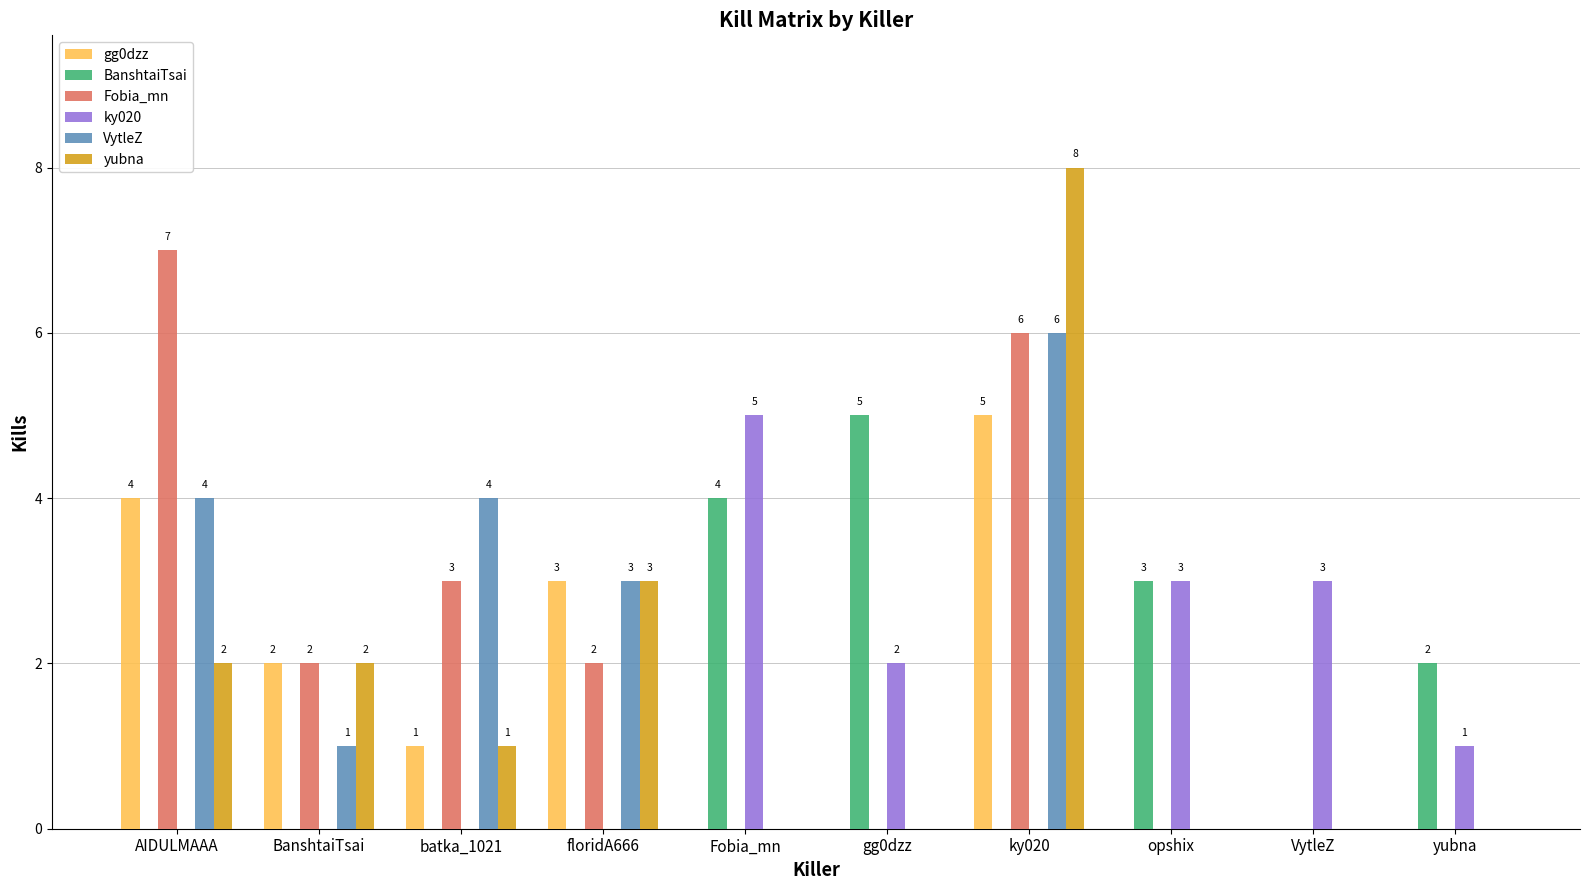

What is the sum of all ky020 values?

14